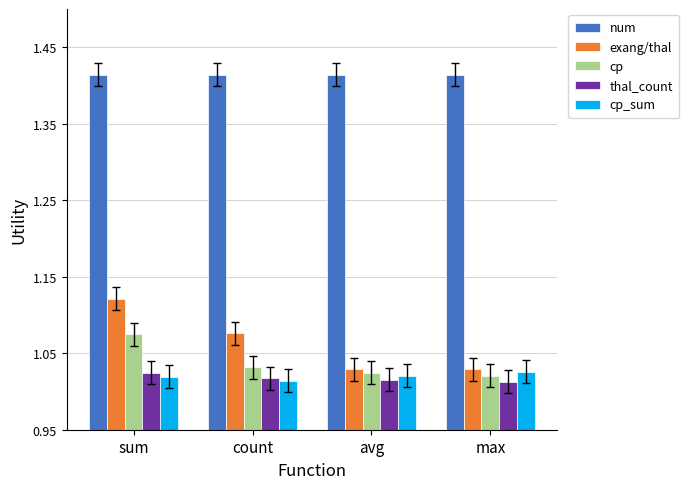

Which category has the highest value in the exang/thal series?

sum